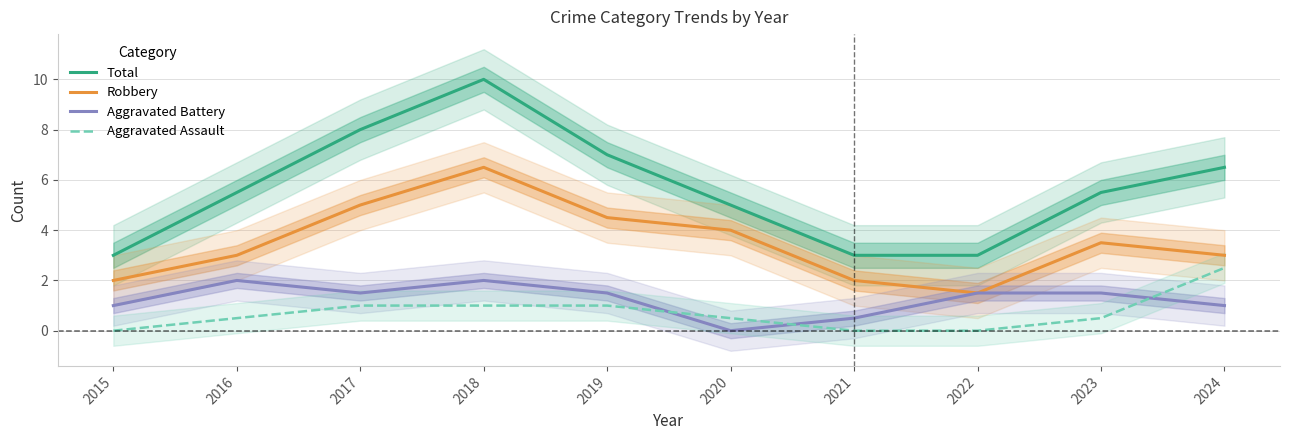

The Robbery series shows 2.0 at 2015. True or false?

True